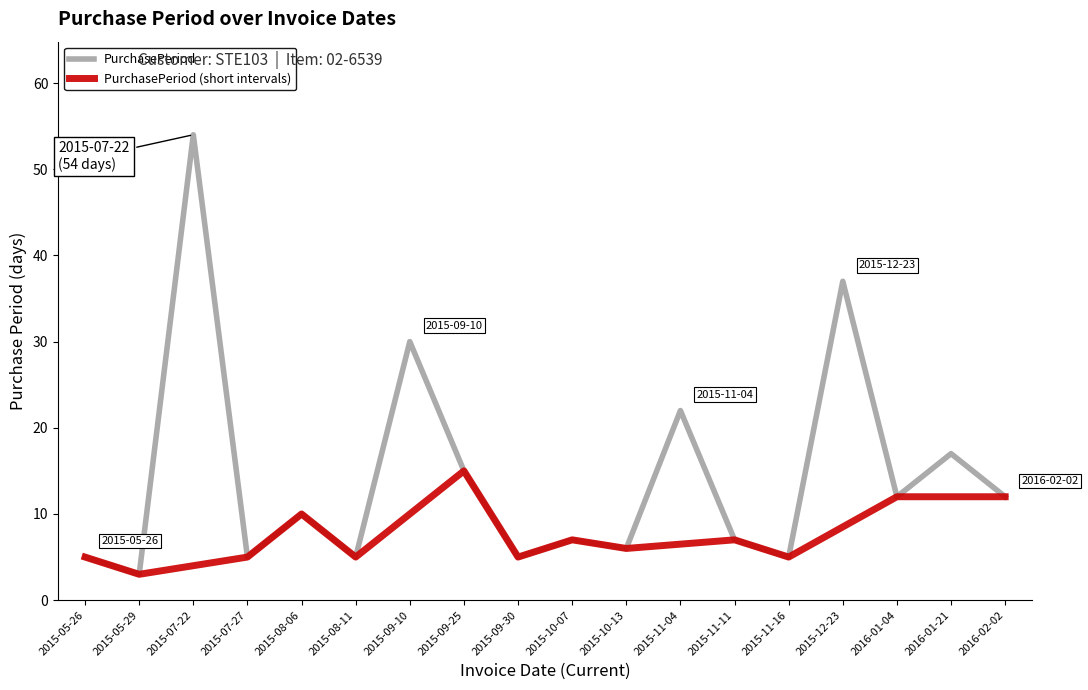

What is the average value?

14